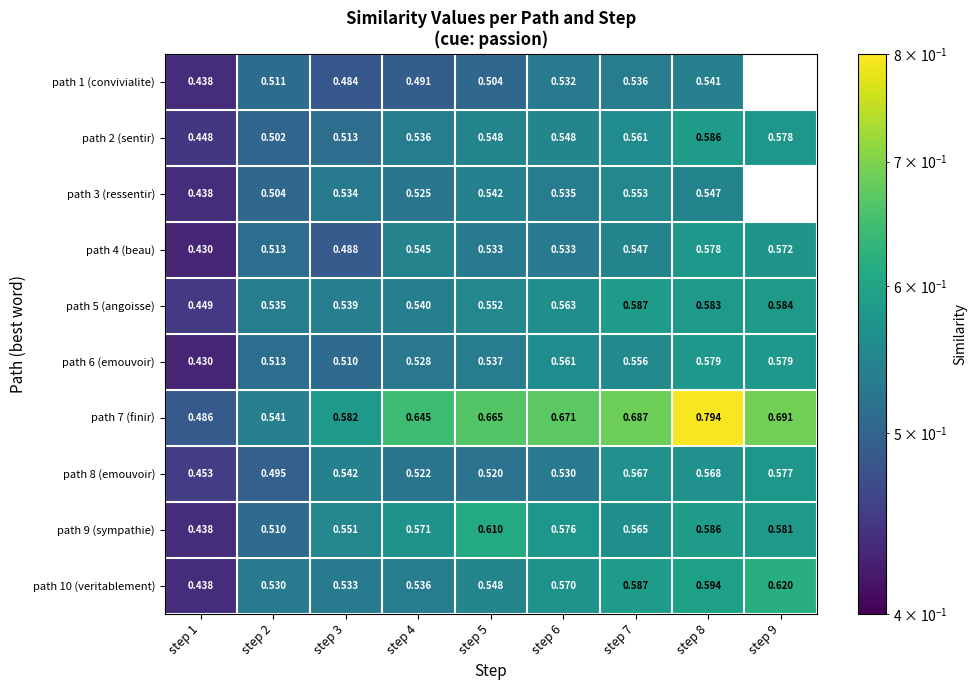

True or false: path 2 (sentir) has a value of 0.2 at step 2.

False